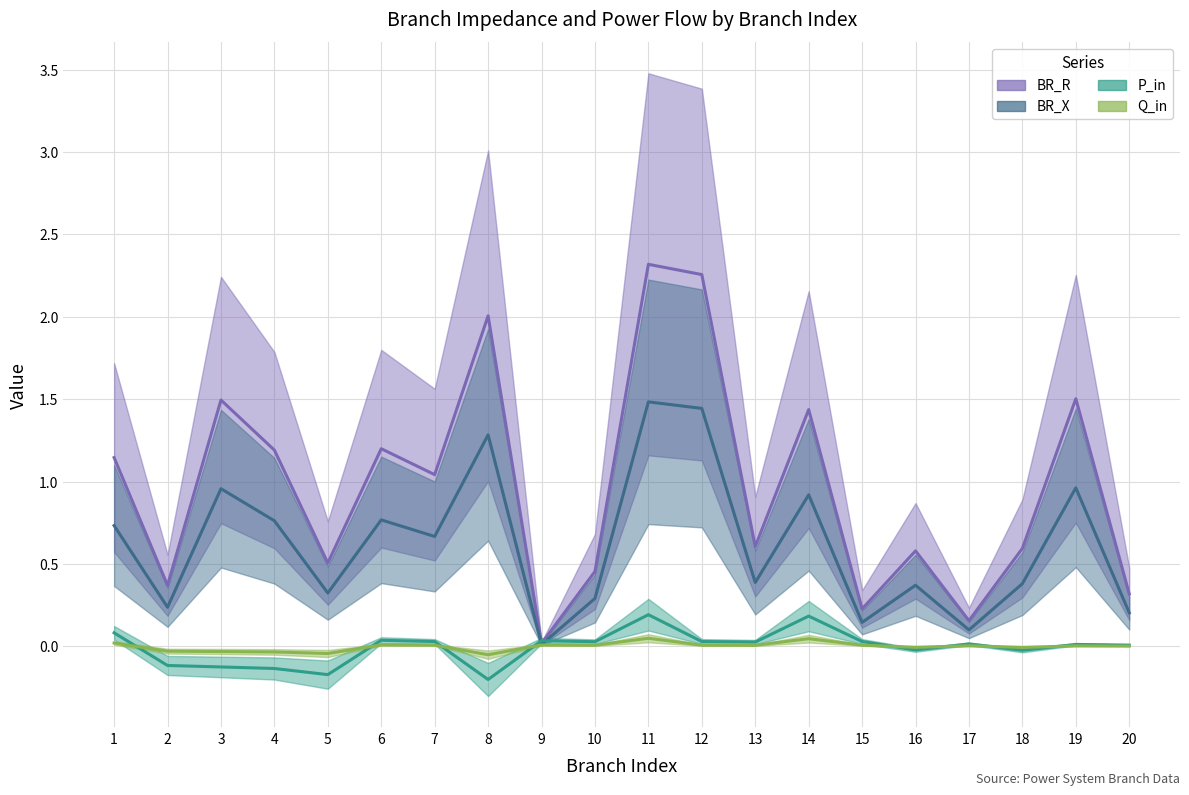

The Q_in series shows 0.0 at 15. True or false?

True